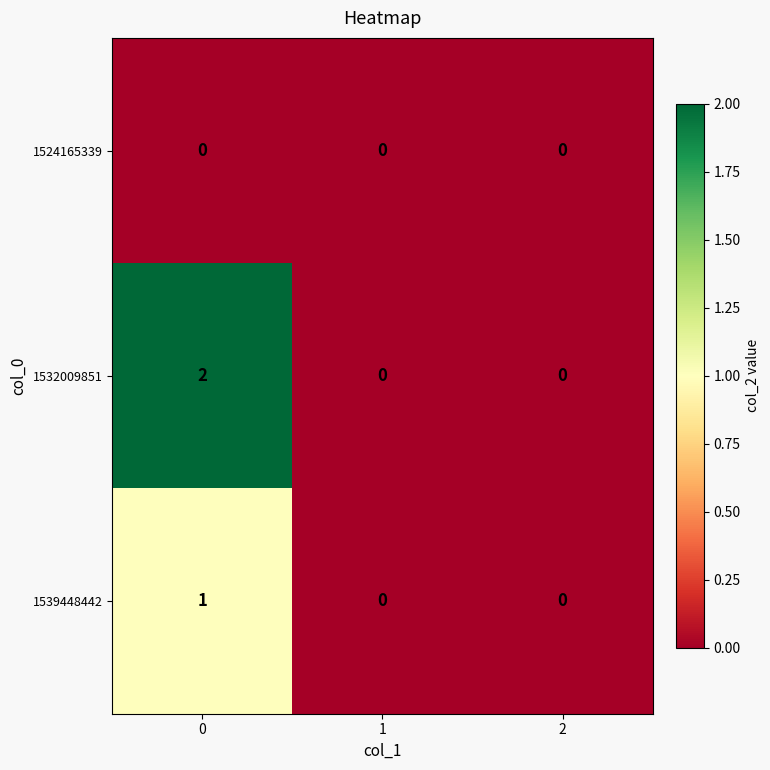

The 1539448442 series shows 1 at 0. True or false?

True